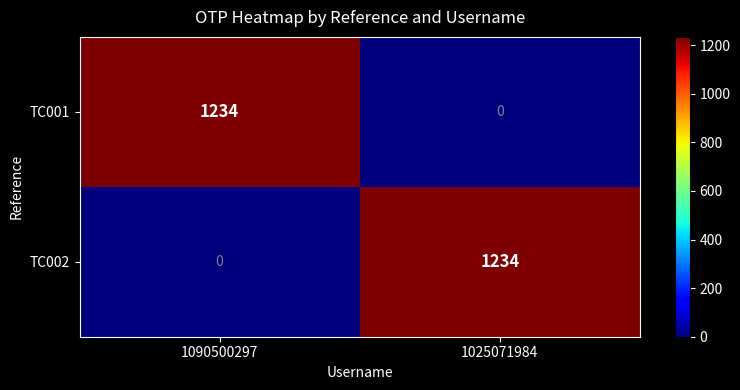

Is it true that TC001 equals 0 at 1025071984?

True